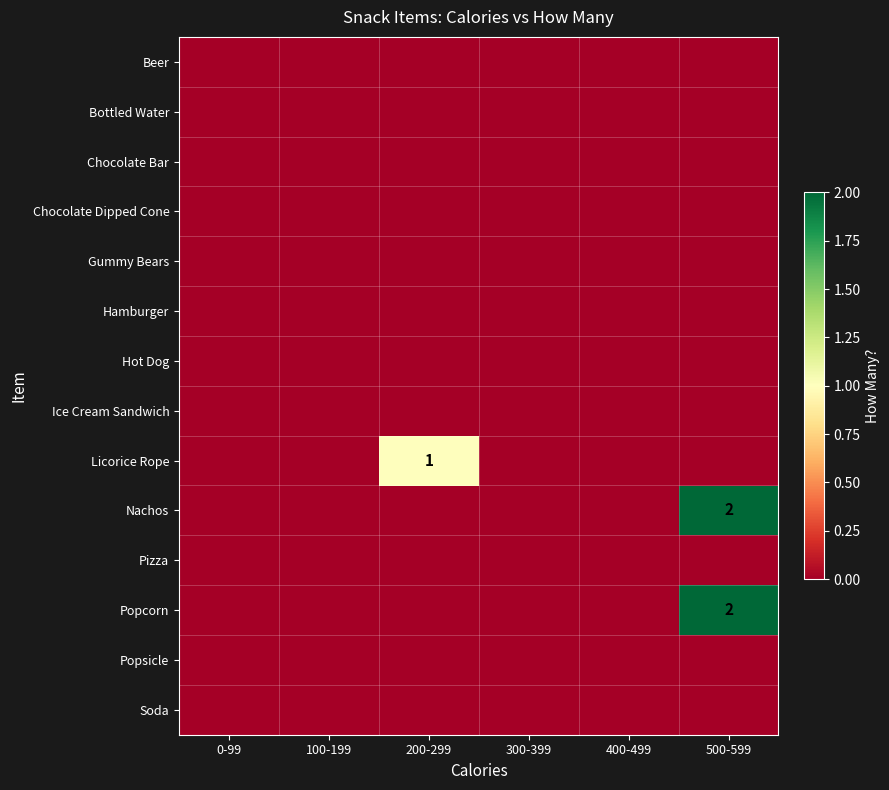

Is it true that Nachos equals 2 at 500-599?

True